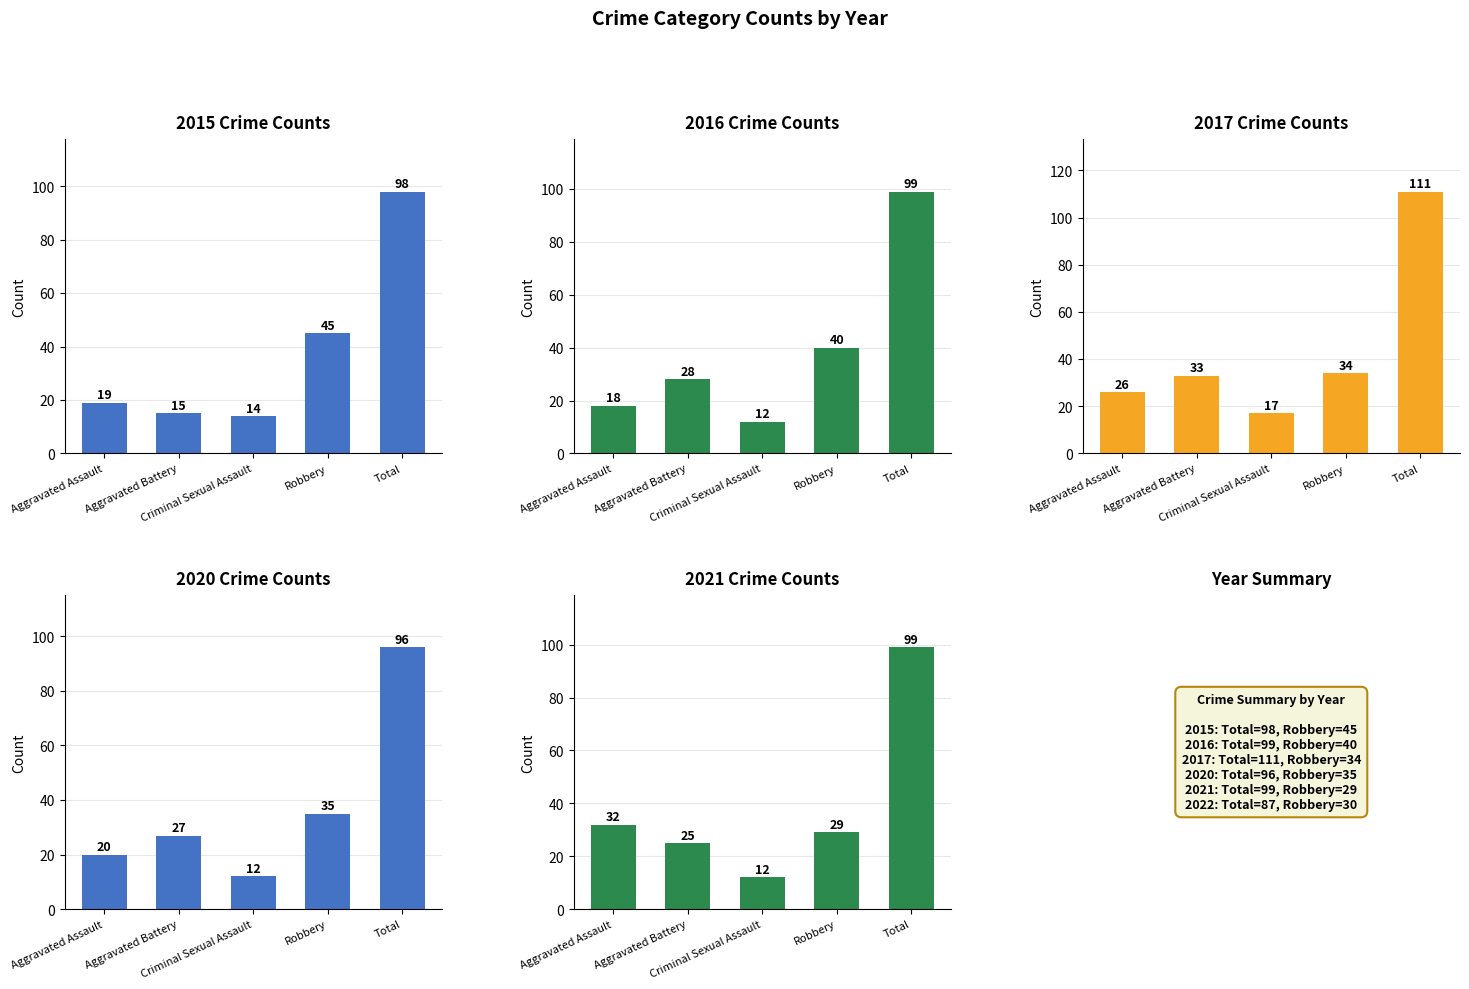

What is the maximum value for 2017?

111